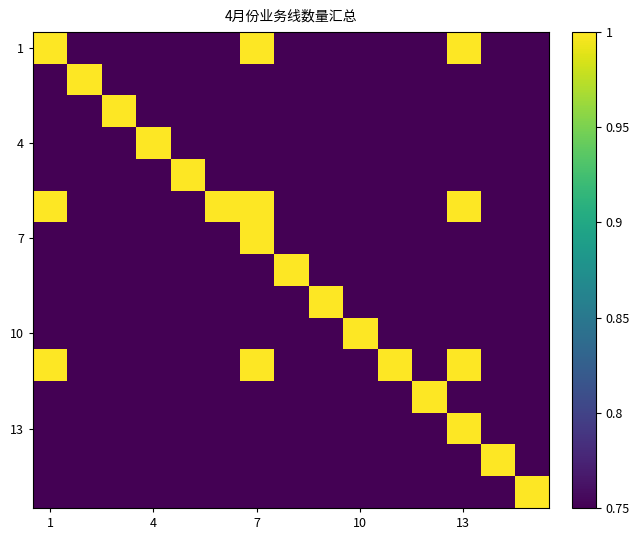

Which series has the widest spread of values?

1